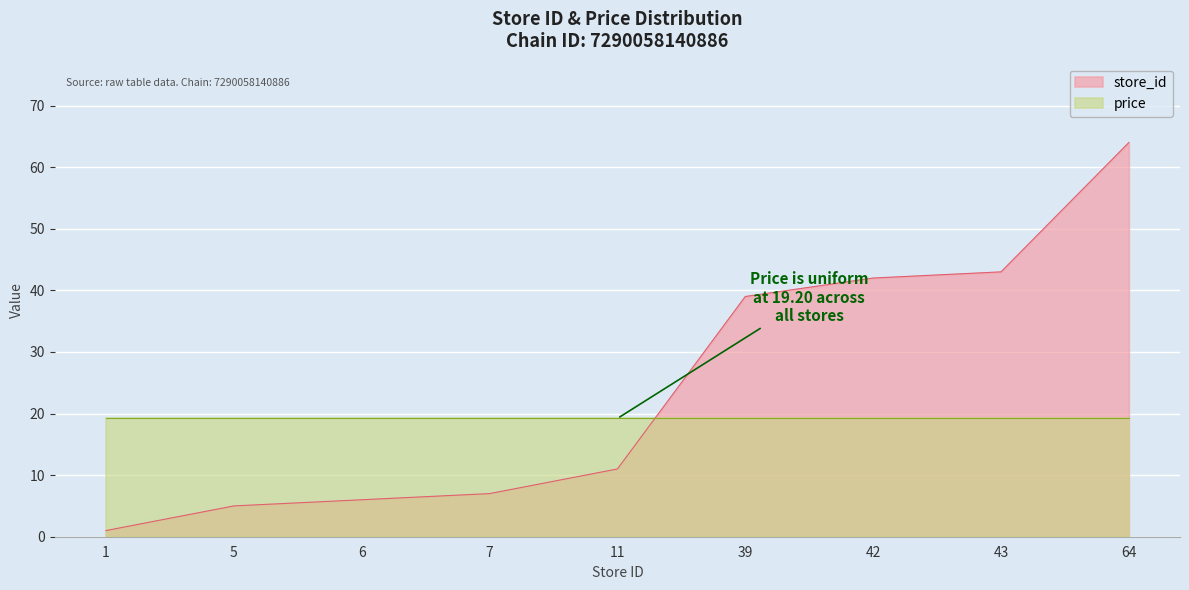

What is the change in value from 5 to 6?

+1